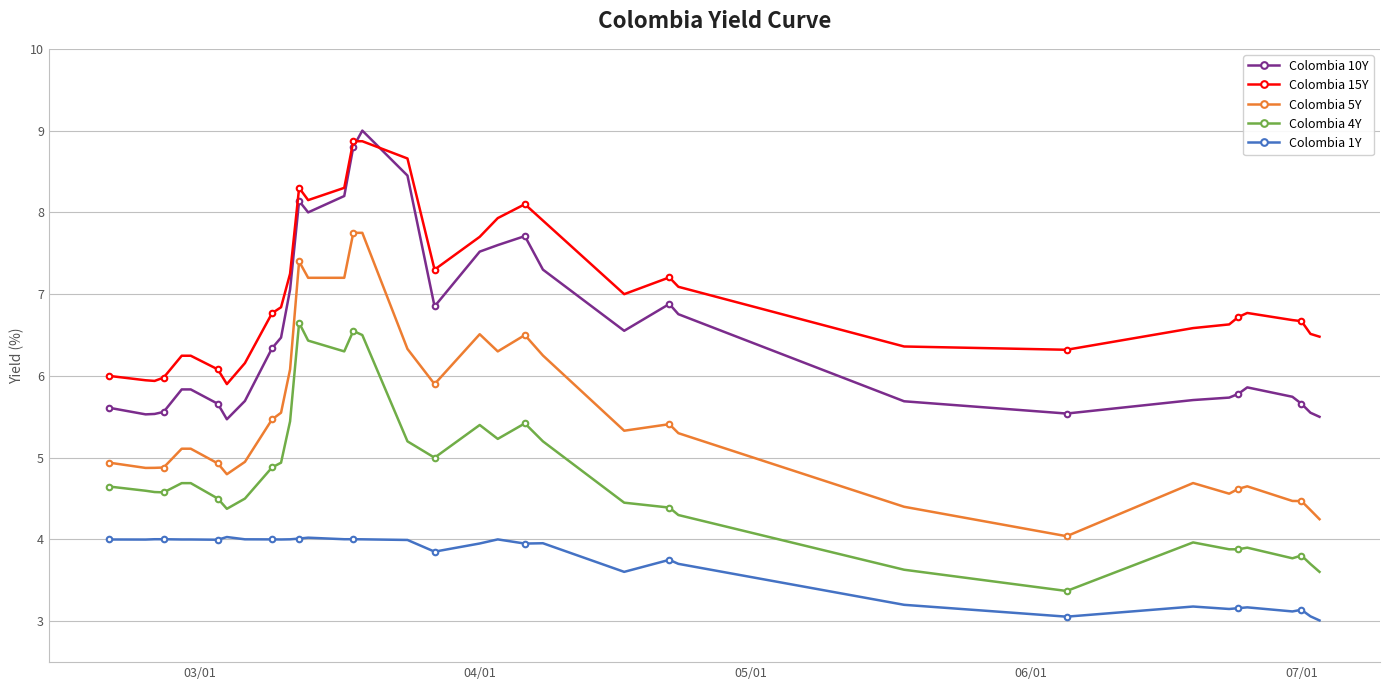

True or false: Colombia 15Y has more than 1 points higher than both neighbors.

True